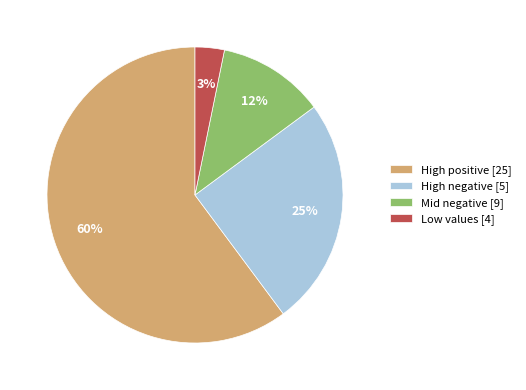

Is the sum of Low values [4] and High negative [5] greater than half?

No